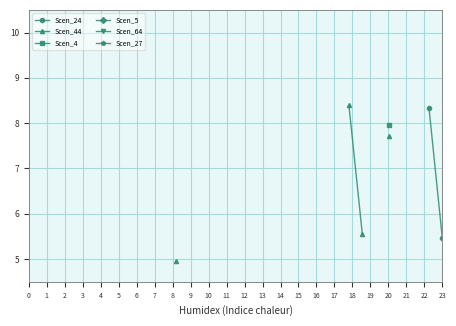

What are all the series names shown in the legend?

Scen_24, Scen_44, Scen_4, Scen_5, Scen_64, Scen_27